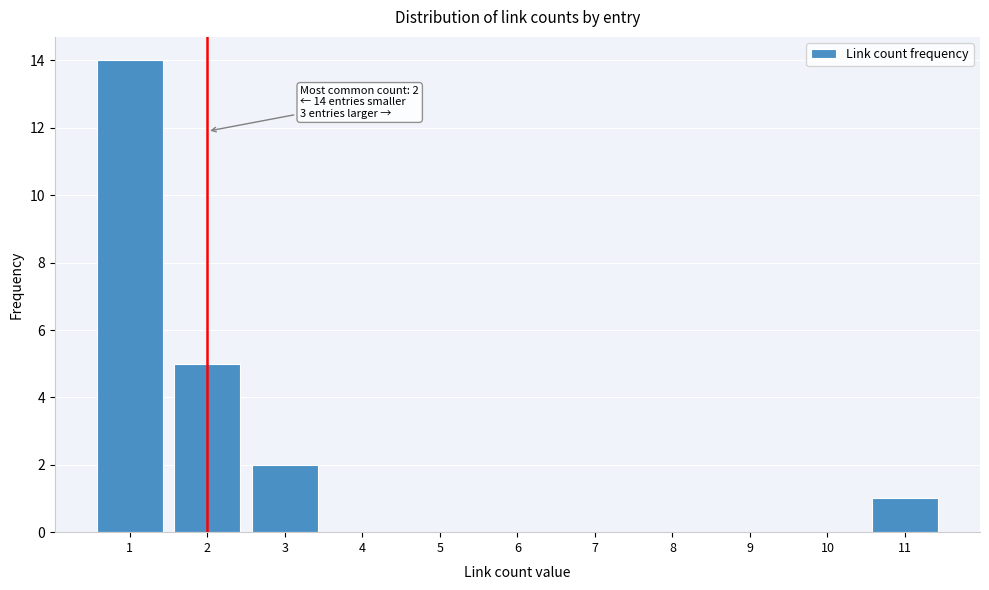

Reading right to left, transcribe all the data shown in this chart.

11=1	10=0	9=0	8=0	7=0	6=0	5=0	4=0	3=2	2=5	1=14